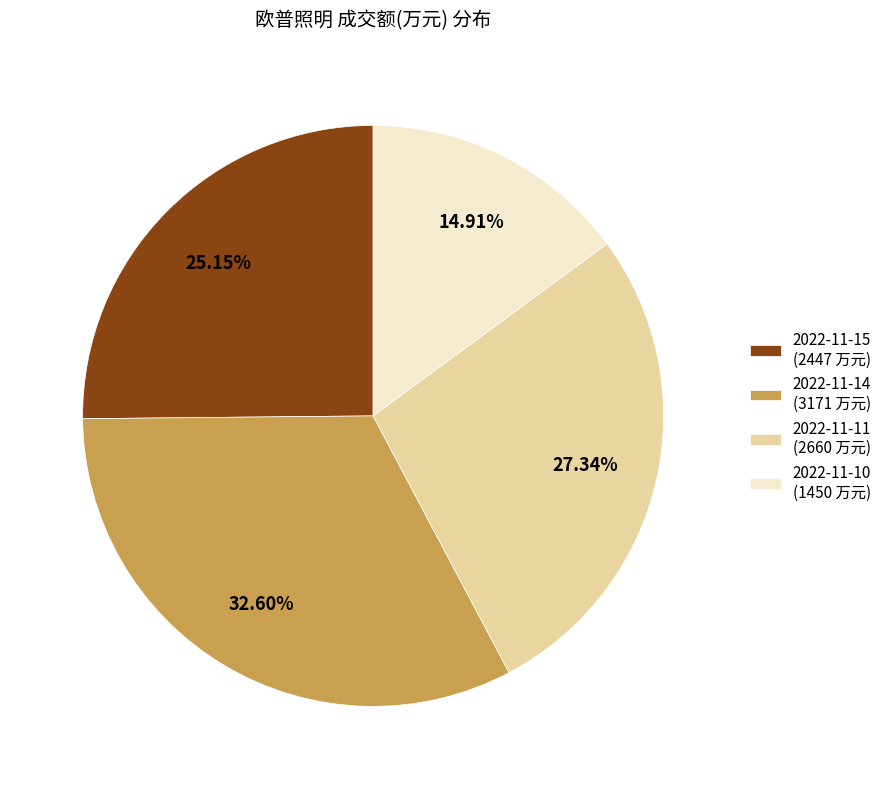

What percentage is the 2022-11-11 slice, to the nearest percent?

27%